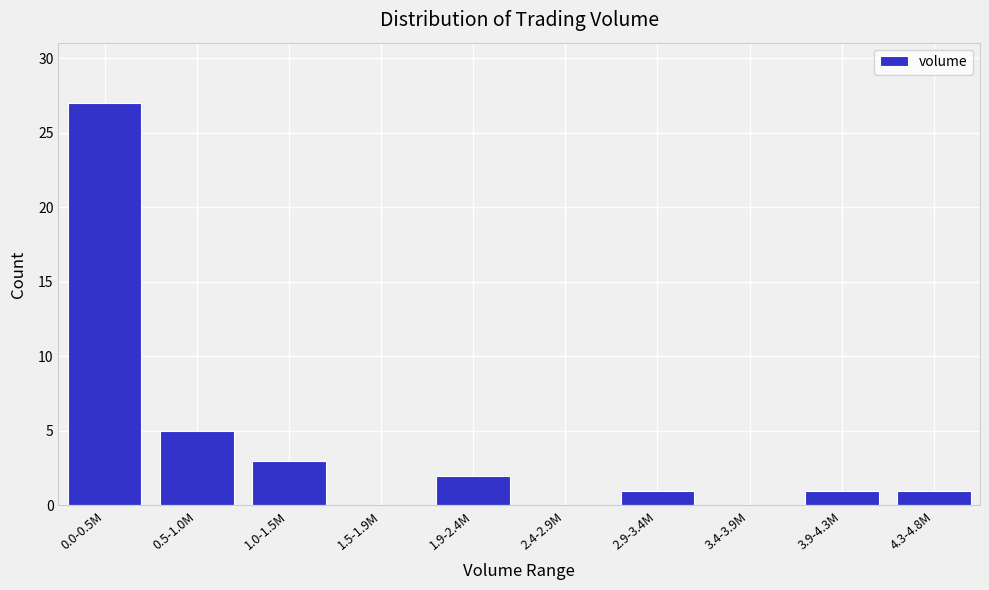

Reading left to right, what are all the values shown in this chart?

0.0-0.5M=27	0.5-1.0M=5	1.0-1.5M=3	1.5-1.9M=0	1.9-2.4M=2	2.4-2.9M=0	2.9-3.4M=1	3.4-3.9M=0	3.9-4.3M=1	4.3-4.8M=1